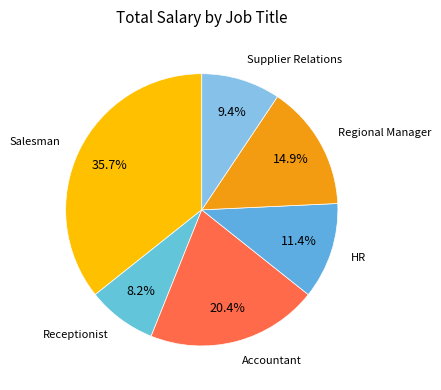

How many slices are in this pie chart?

6